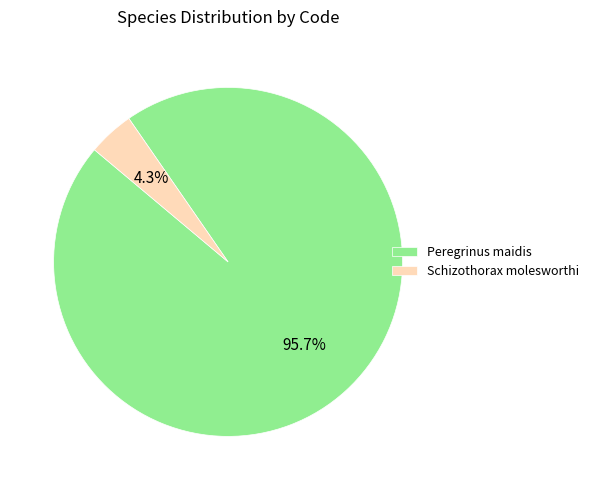

To the nearest percent, what is the average slice percentage?

50%